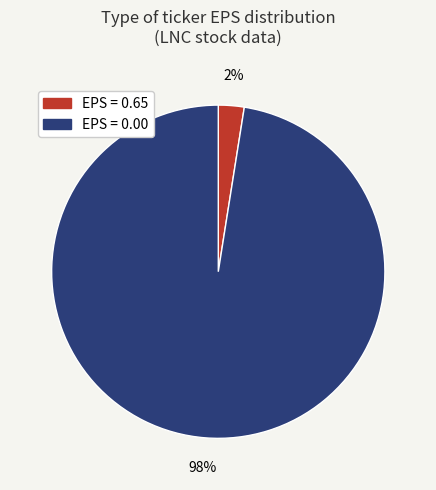

Is there any slice that represents more than half of the pie?

Yes